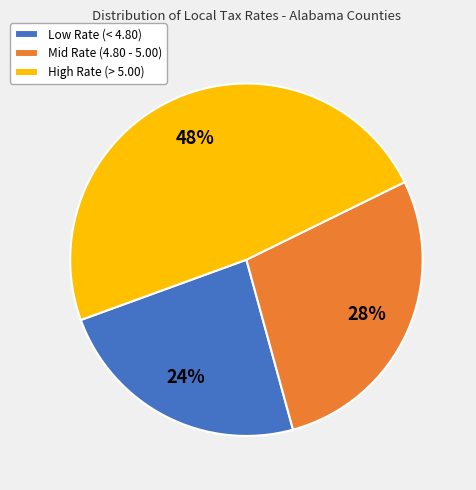

Is there a majority slice in this chart?

No